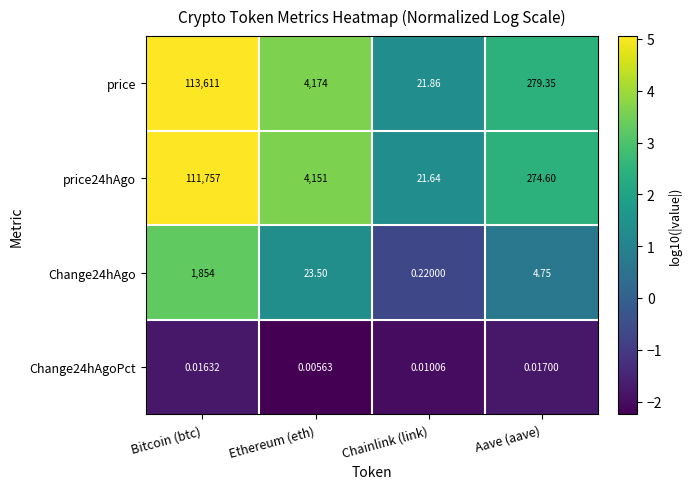

Count the number of categories in the chart.

4